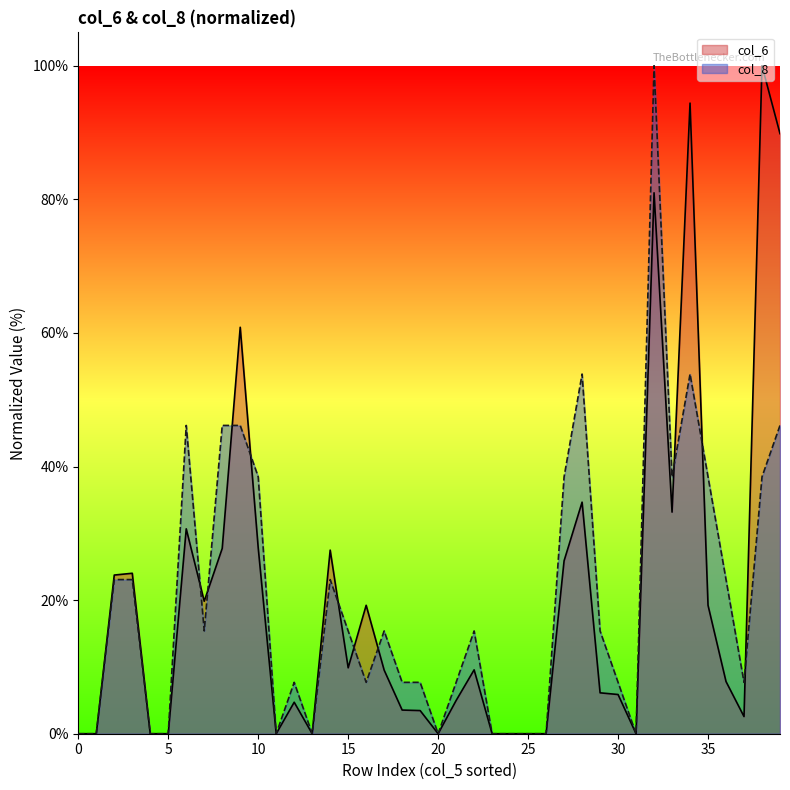

At 25, list the series in order from smallest to largest.

col_6, col_8